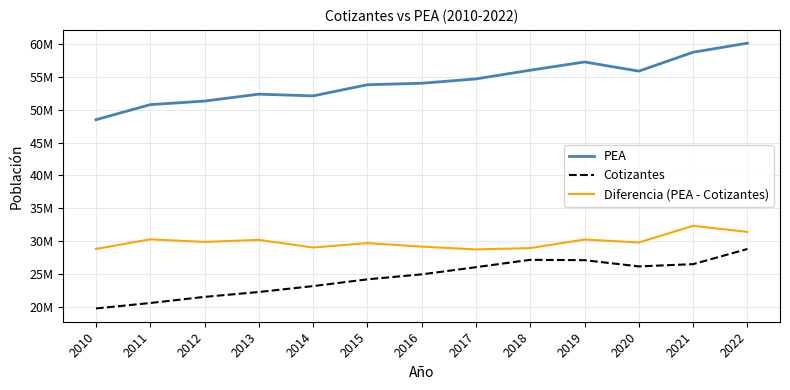

Does the chart display data point markers on the line(s)?

No